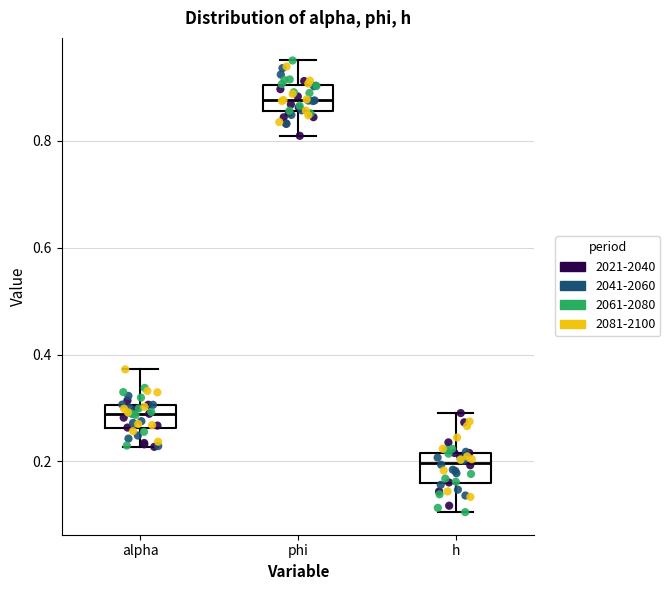

Reading left to right, read every box against the y-axis: the position of its median line, the range the box covers, and the ends of its whiskers. The values are not printed on the chart, so give them approximately, as read against the axis.

alpha: median 0.28, box 0.26 to 0.30, whiskers 0.22 to 0.38
phi: median 0.88, box 0.86 to 0.90, whiskers 0.80 to 0.96
h: median 0.20, box 0.16 to 0.22, whiskers 0.10 to 0.30